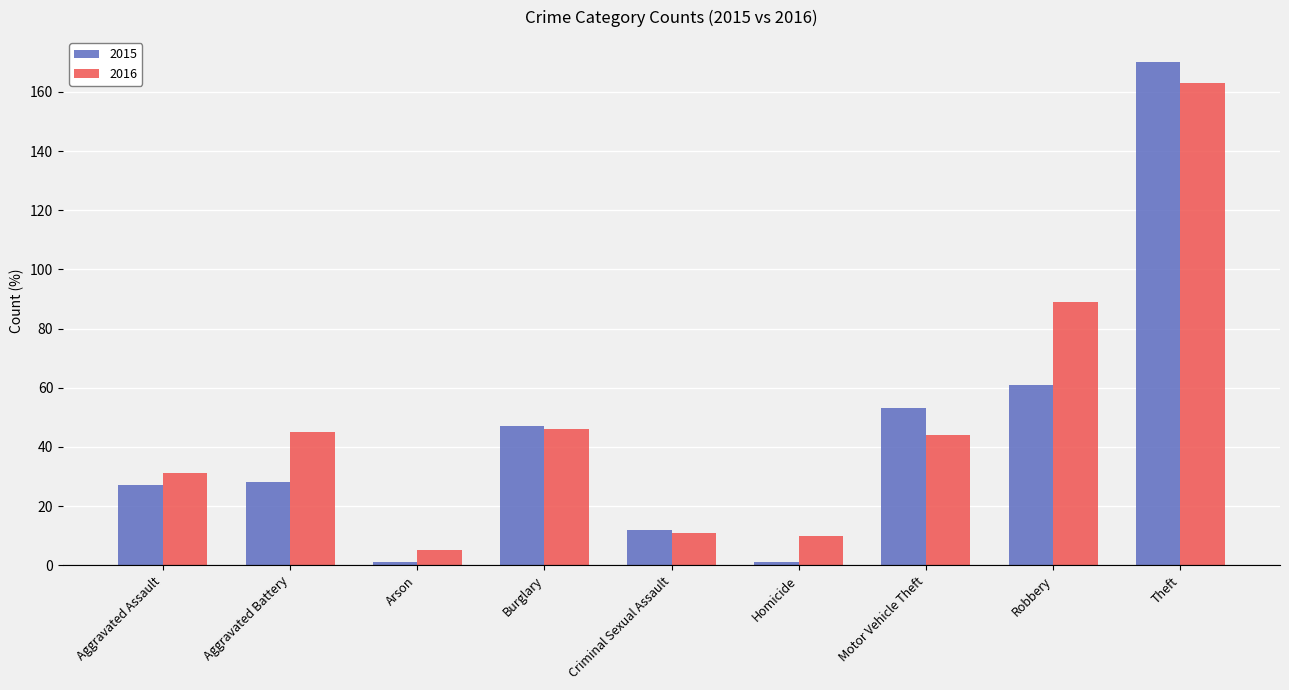

Which label corresponds to the largest value in the chart?

Theft